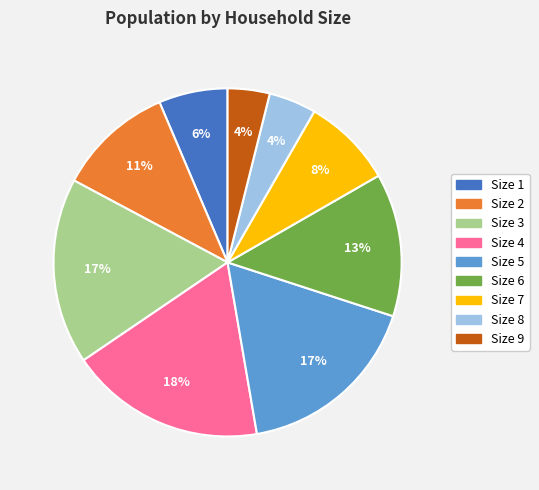

Does any single category account for the majority?

No